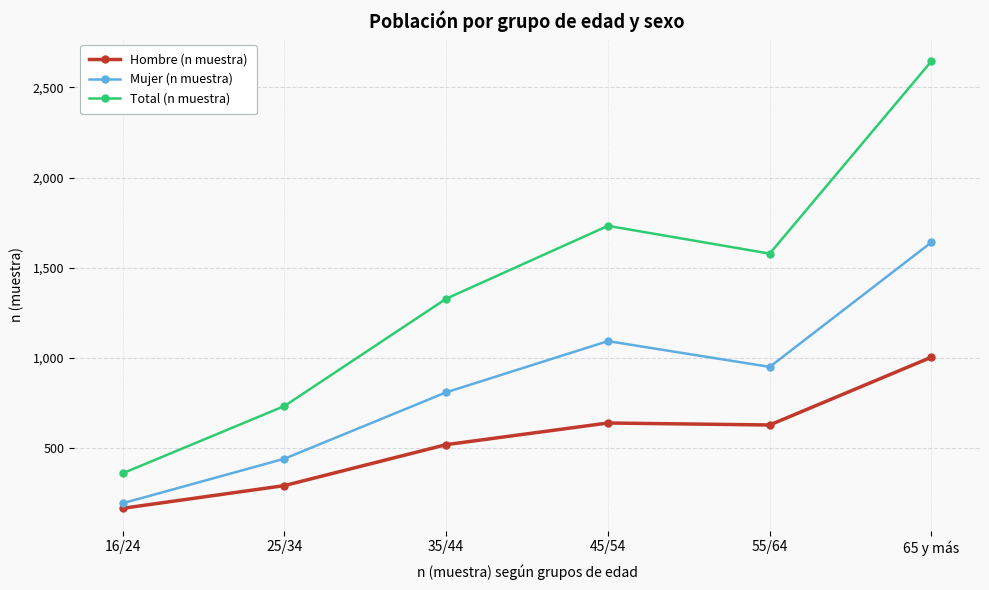

What is the difference between the maximum and minimum values in the Mujer (n muestra) series?

1447